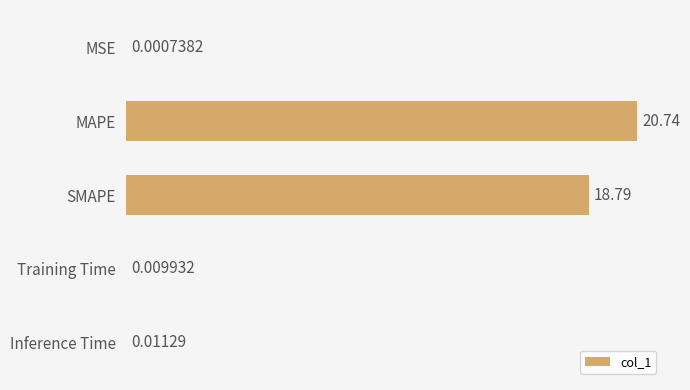

Are the bars grouped side by side (vs. stacked)?

No